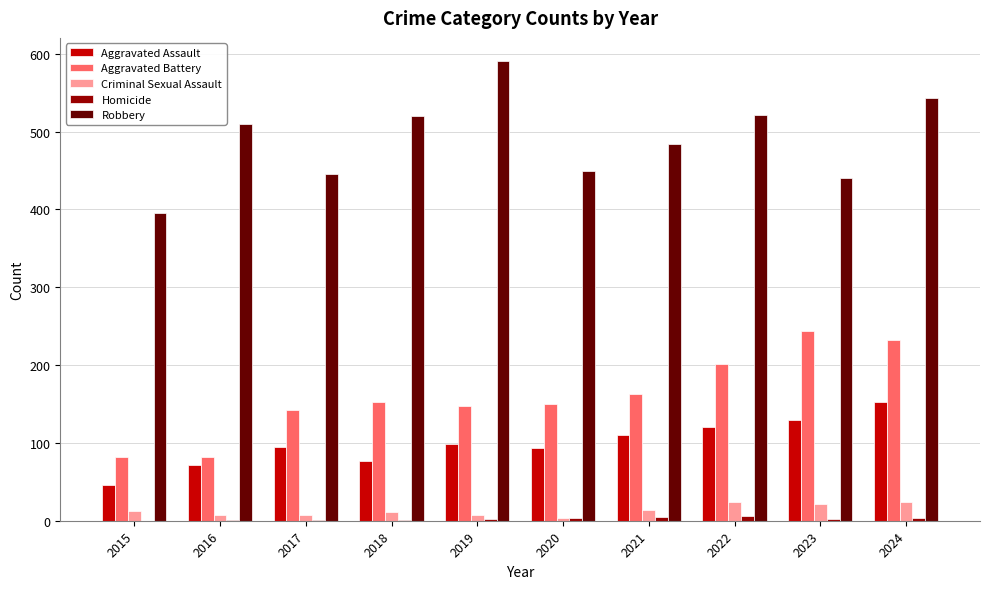

Which series changed the most between 2021 and 2023?

Aggravated Battery